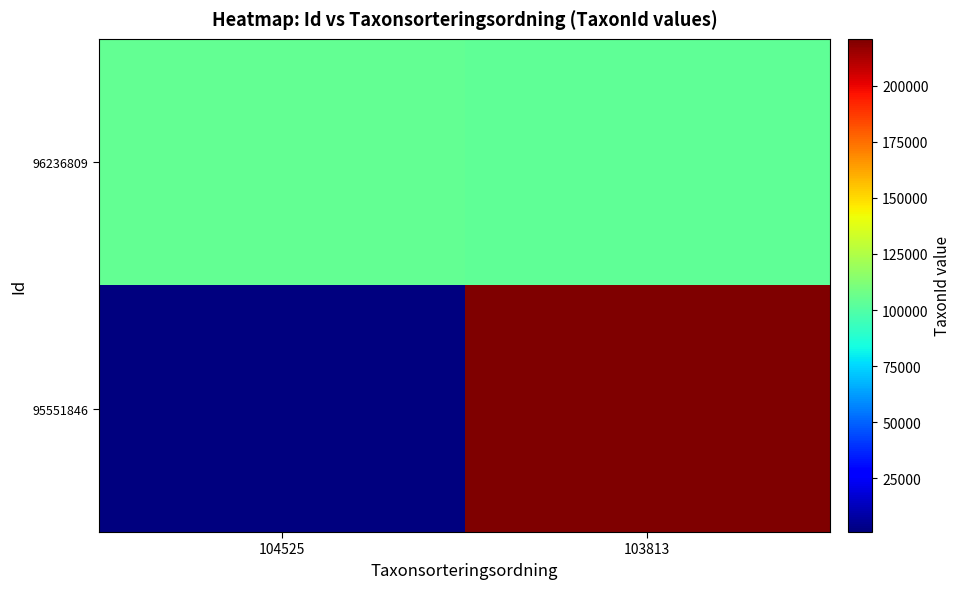

Reading left to right, list all the values displayed in this chart.

95551846: 104525=1129	103813=220785
96236809: 104525=104525	103813=103813